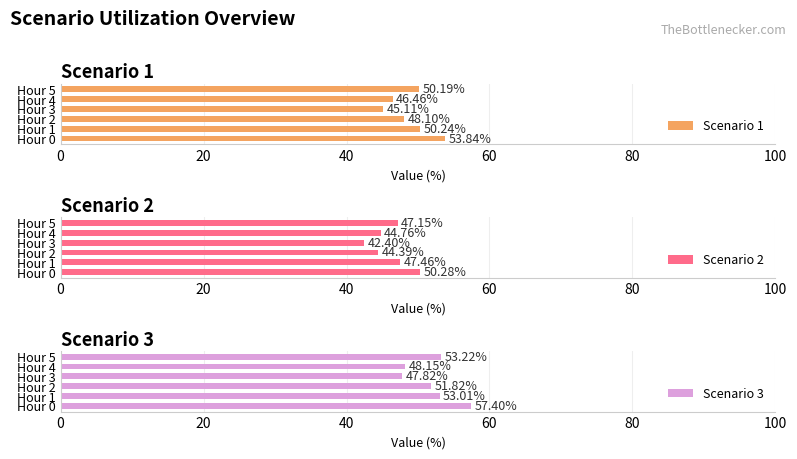

List the labels in order of Scenario 1 value, largest first.

Hour 0, Hour 1, Hour 5, Hour 2, Hour 4, Hour 3